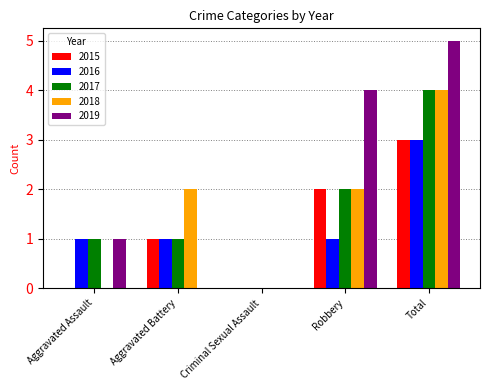

Which series has the largest total across all categories?

2019